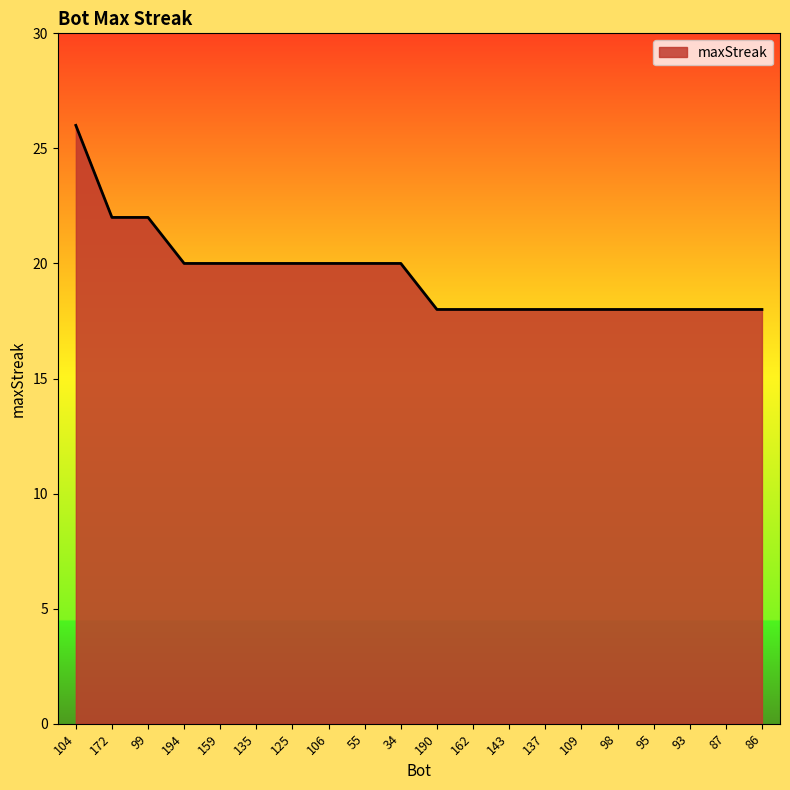

Approximately how many times larger is the value at 162 compared to 99?

0.8